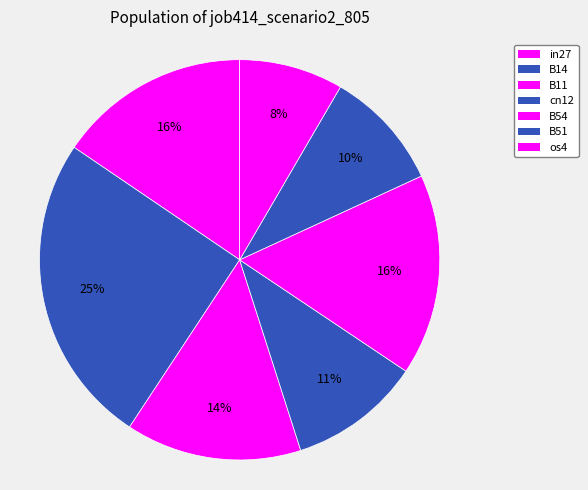

How many slices are in this pie chart?

7